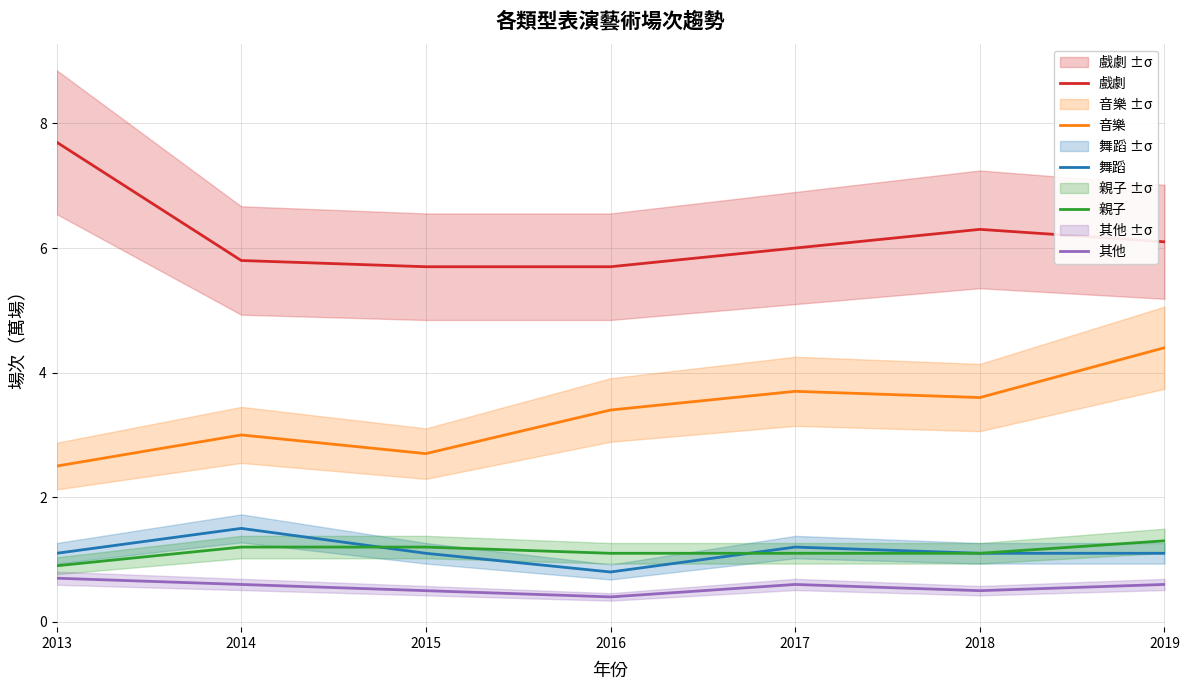

Which label corresponds to the smallest value in the chart?

2016